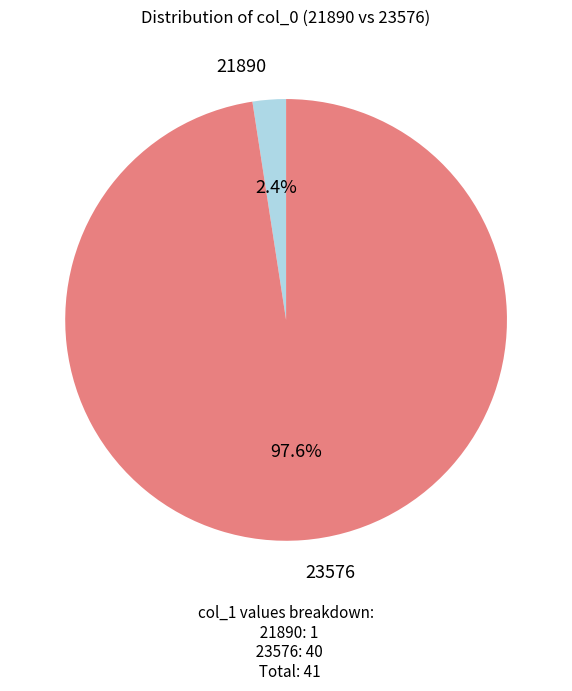

Is there any slice that represents more than half of the pie?

Yes